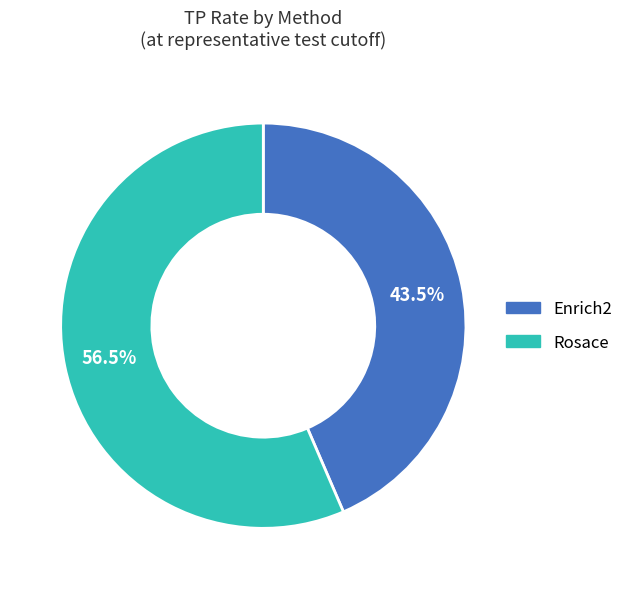

Combined, do Rosace and Enrich2 account for over 50%?

Yes